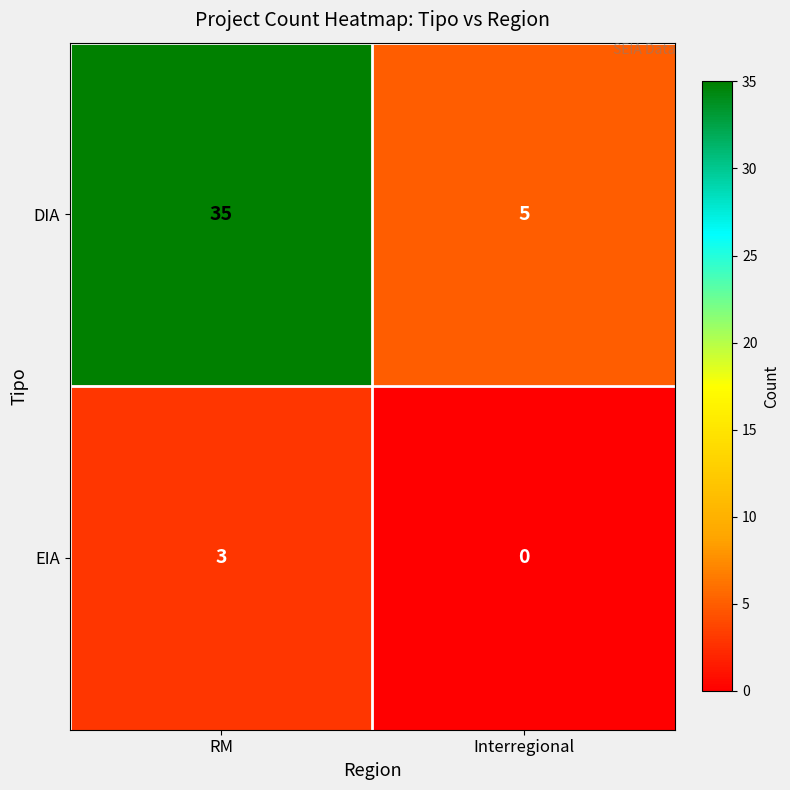

Read the EIA value at RM.

3